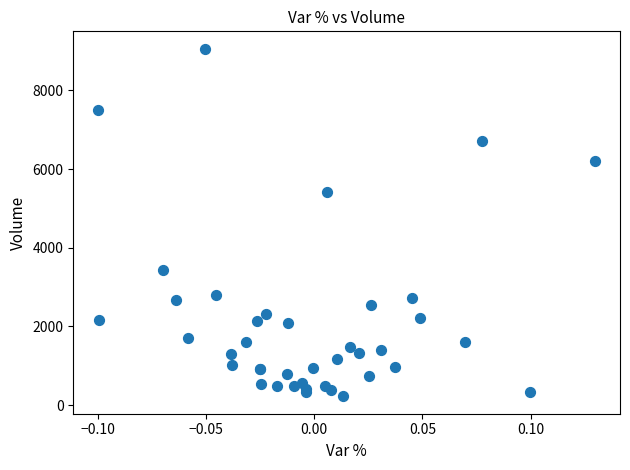

What Y value in the scatter plot is closest to 4641?

5416